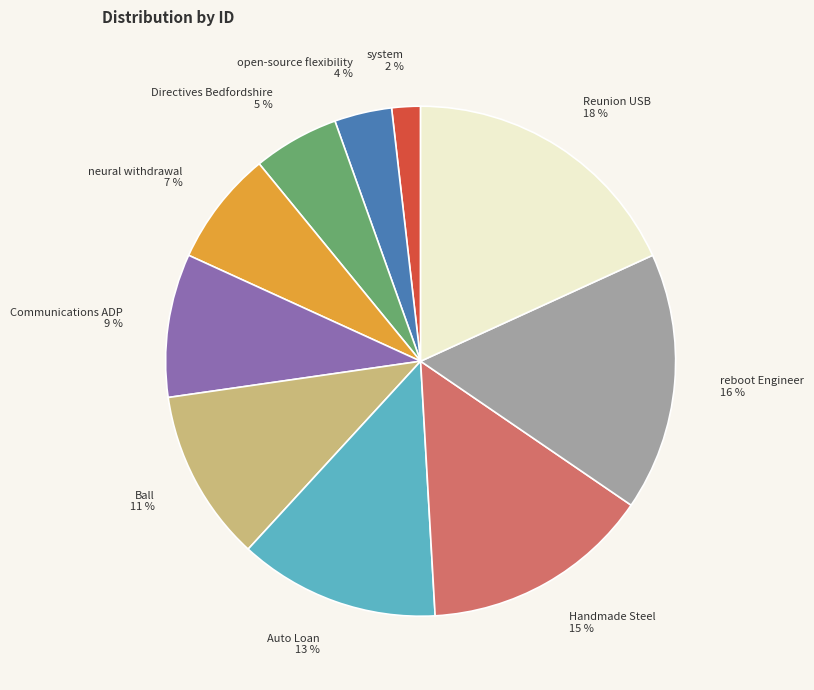

To the nearest percent, what is the difference between the largest and smallest slice percentages?

16%